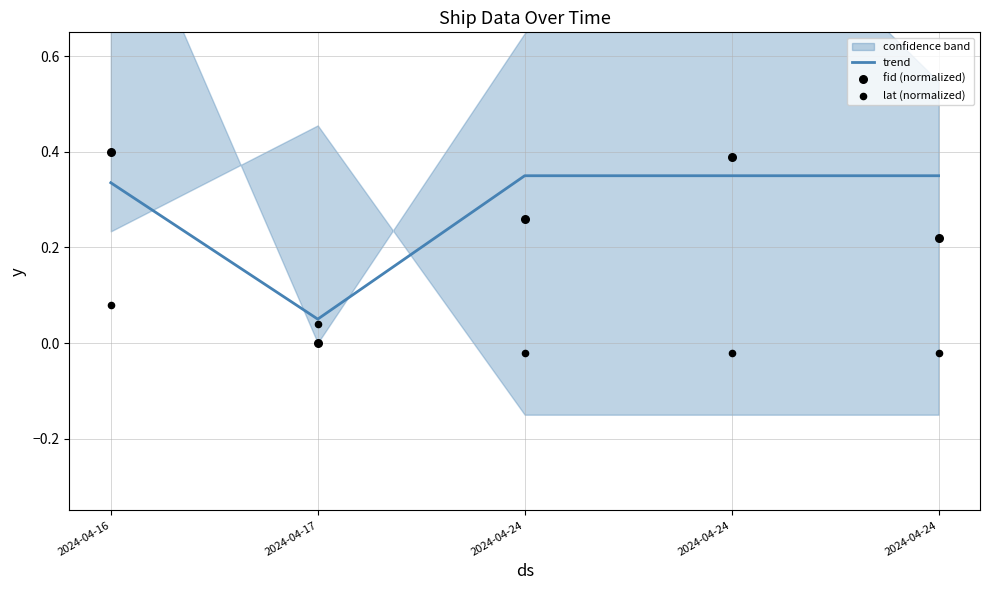

What are all the series names shown in the legend?

trend, fid (normalized), lat (normalized)